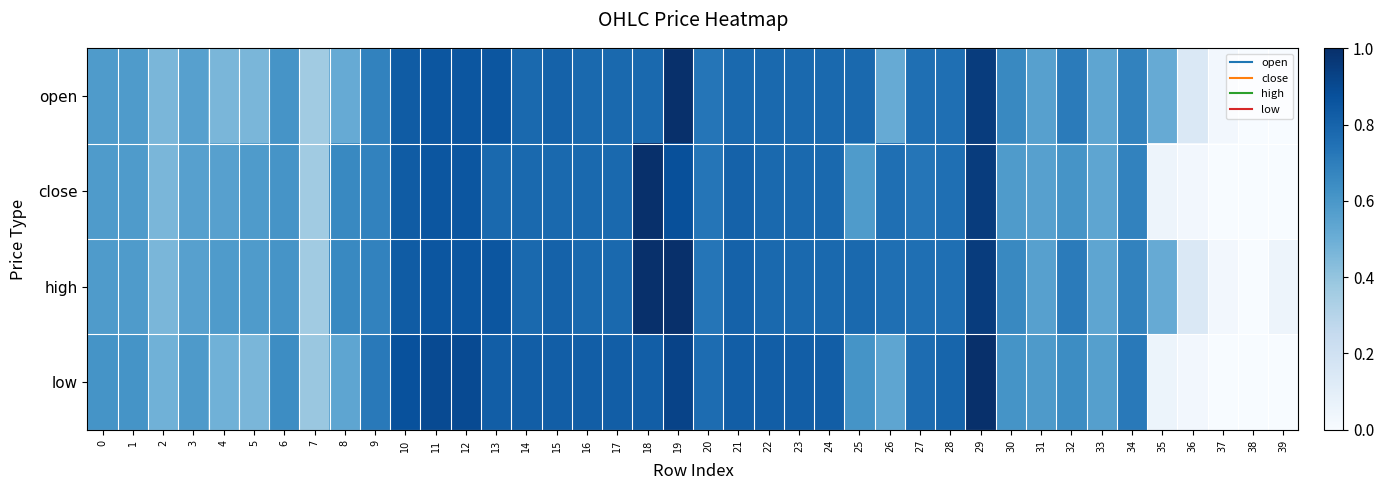

Rank the series at 29 from lowest to highest value.

open, close, high, low